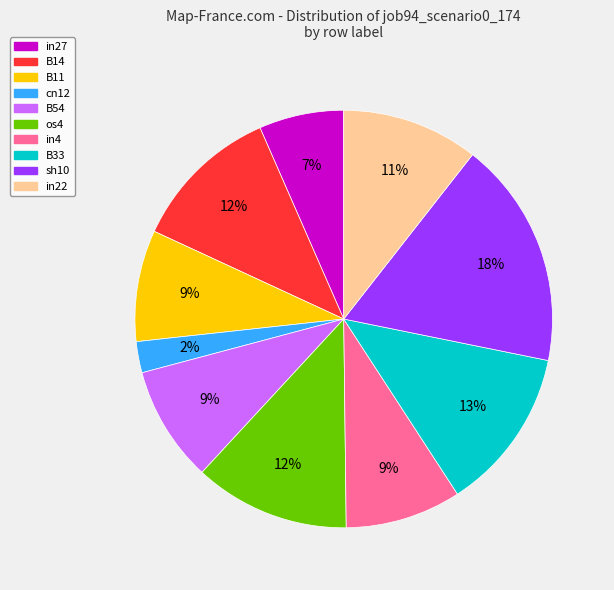

Does any single category account for the majority?

No